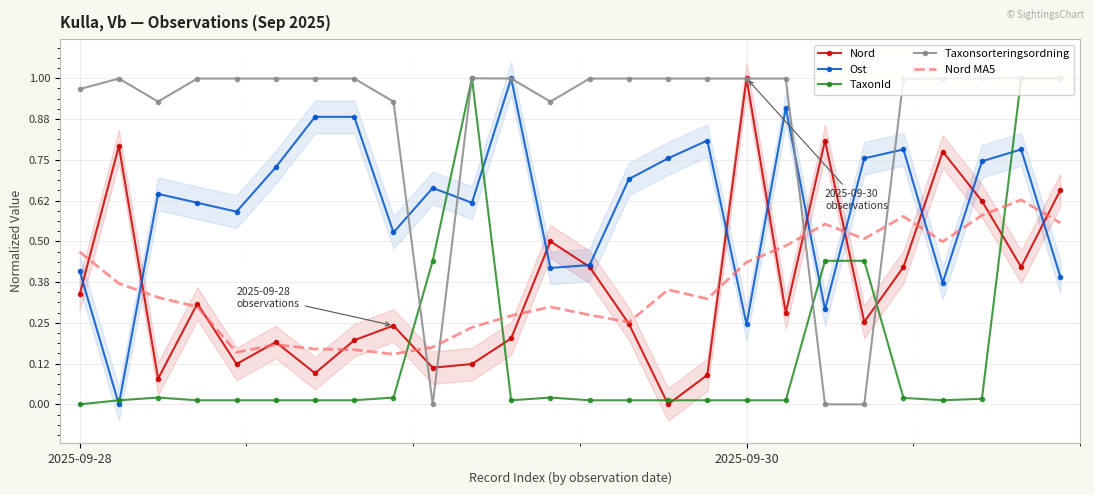

Reading left to right, what are all the values shown in this chart?

Nord: 0.3	0.8	0.1	0.3	0.1	0.2	0.1	0.2	0.2	0.1	0.1	0.2	0.5	0.4	0.2	0.0	0.1	1.0	0.3	0.8	0.3	0.4	0.8	0.6	0.4	0.7
Ost: 0.4	0.0	0.6	0.6	0.6	0.7	0.9	0.9	0.5	0.7	0.6	1.0	0.4	0.4	0.7	0.8	0.8	0.2	0.9	0.3	0.8	0.8	0.4	0.7	0.8	0.4
TaxonId: 0.0	0.0	0.0	0.0	0.0	0.0	0.0	0.0	0.0	0.4	1.0	0.0	0.0	0.0	0.0	0.0	0.0	0.0	0.0	0.4	0.4	0.0	0.0	0.0	1.0	1.0
Taxonsorteringsordning: 1.0	1.0	0.9	1.0	1.0	1.0	1.0	1.0	0.9	0.0	1.0	1.0	0.9	1.0	1.0	1.0	1.0	1.0	1.0	0.0	0.0	1.0	1.0	1.0	1.0	1.0
Nord MA5: 0.5	0.4	0.3	0.3	0.2	0.2	0.2	0.2	0.2	0.2	0.2	0.3	0.3	0.3	0.3	0.4	0.3	0.4	0.5	0.6	0.5	0.6	0.5	0.6	0.6	0.6